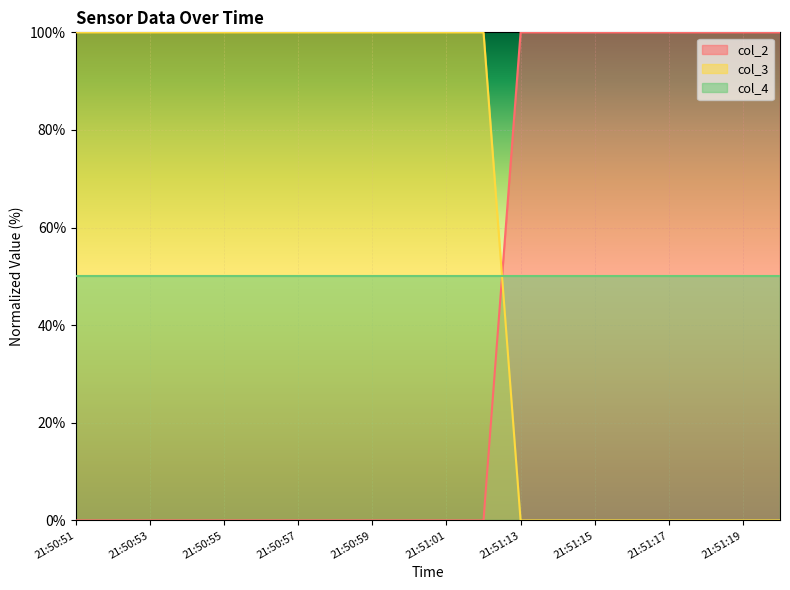

Which series has the largest total across all categories?

col_3